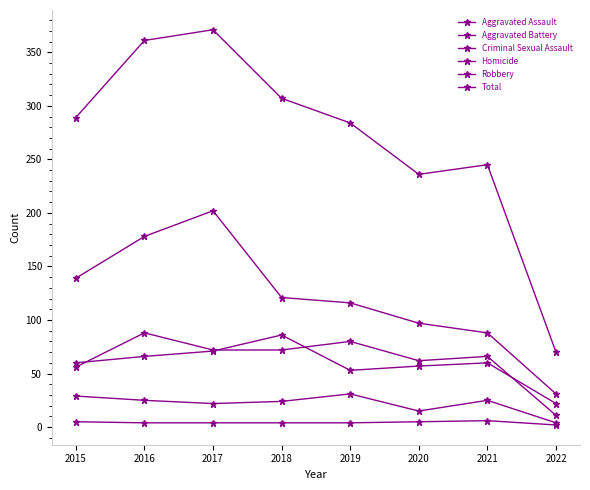

The value of Total at 2021 is 245. True or false?

True